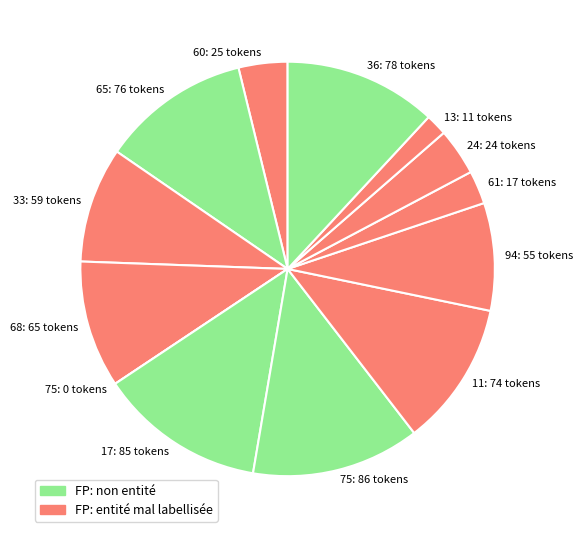

Combined, do 11: 74 tokens and 17: 85 tokens account for over 50%?

No